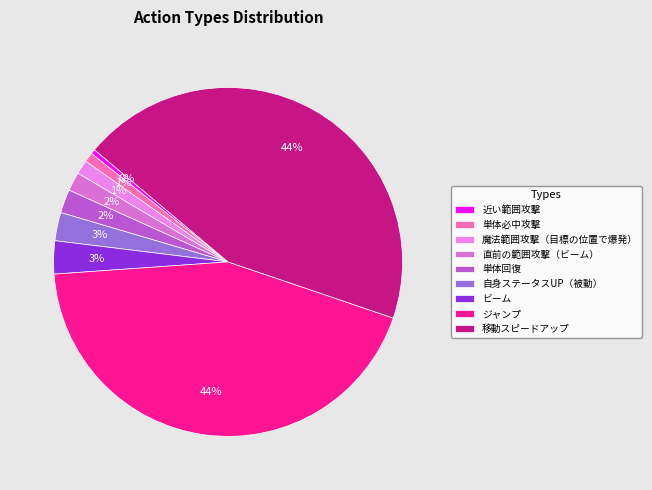

True or false: 単体必中攻撃 accounts for 11% of the total.

False